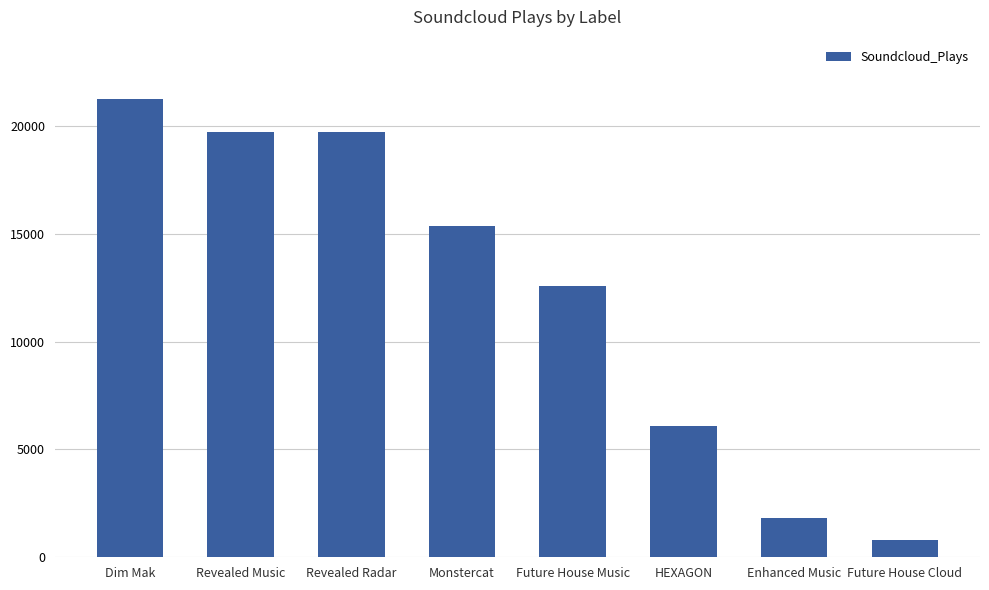

What is the label of the 8th bar from the left?

Future House Cloud